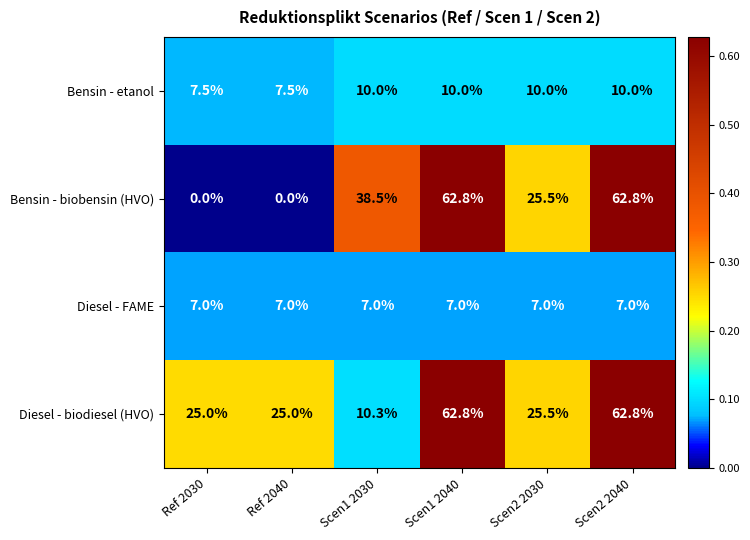

Which series has the widest spread of values?

Bensin - biobensin (HVO)